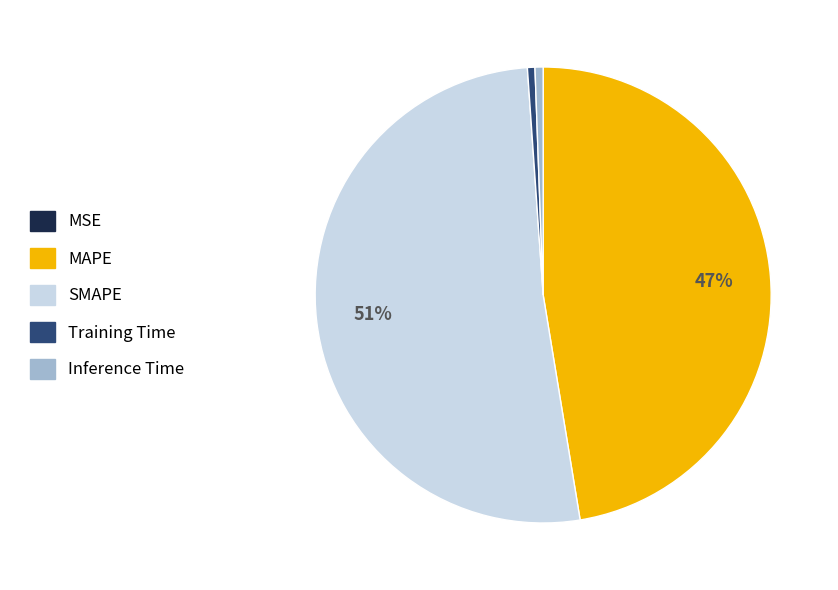

To the nearest percent, what is the average slice percentage?

20%